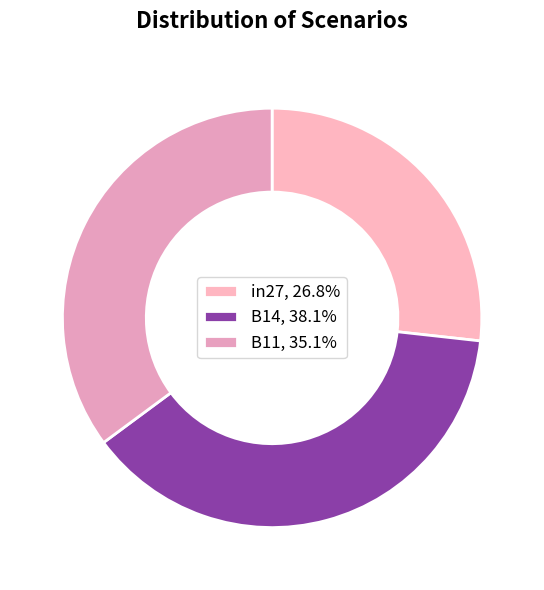

To the nearest percent, what portion does B14 represent?

38%